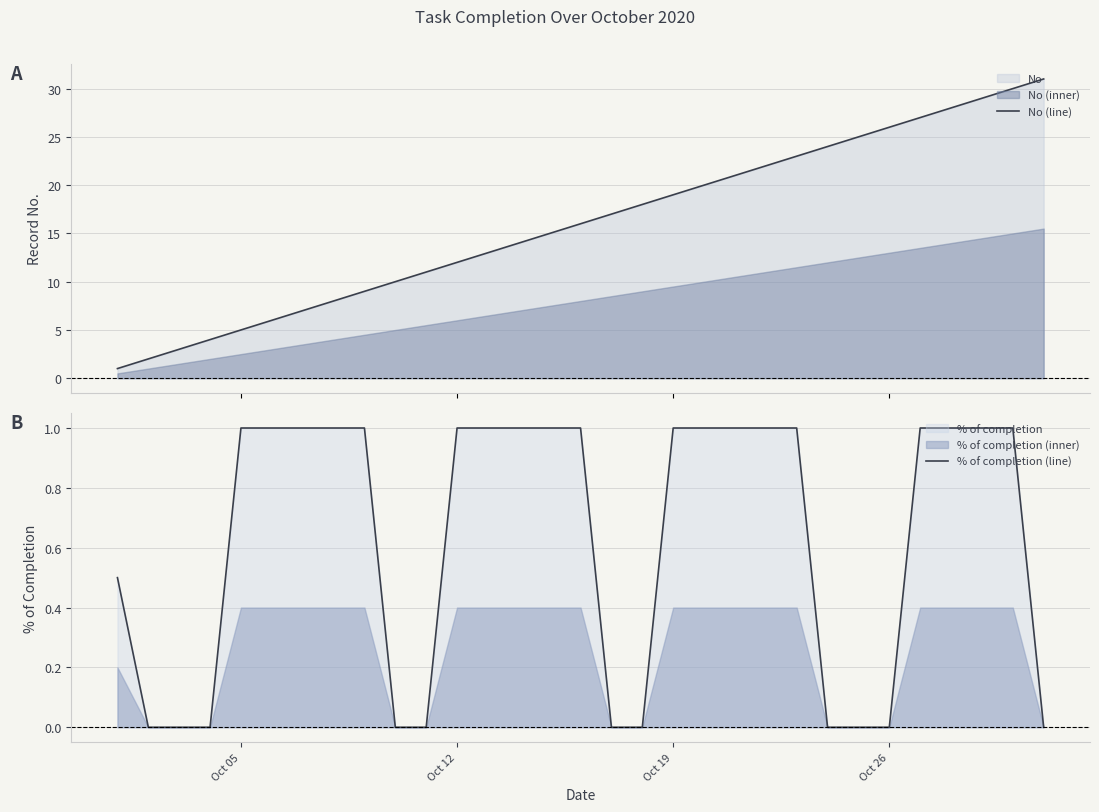

True or false: % of completion (line) has a value of 1.0 at Oct 19.

True